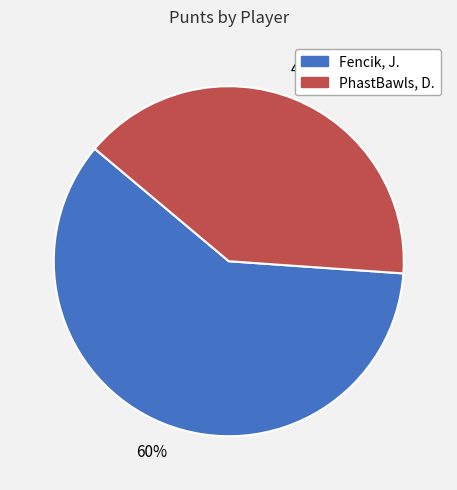

Which category has the biggest portion of the pie?

Fencik, J.